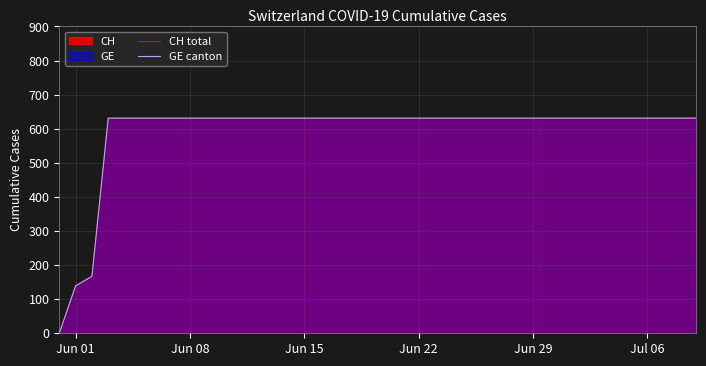

What is the average value of the CH total series?

591